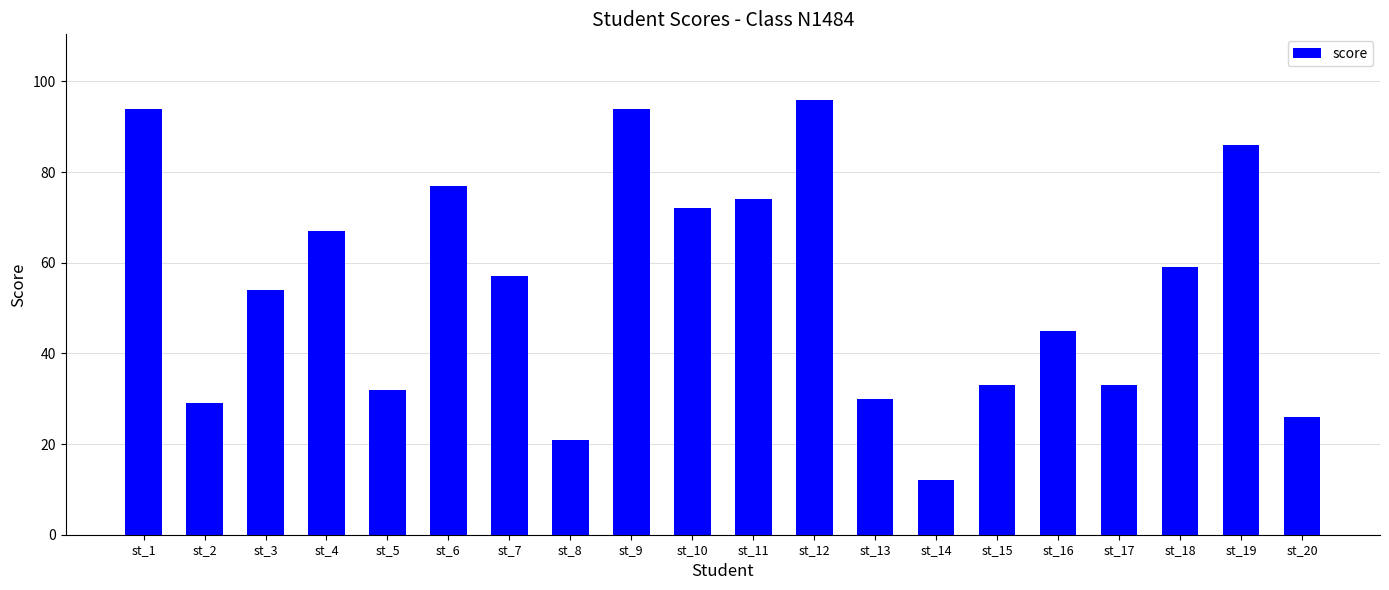

Reading left to right, what are all the values shown in this chart?

94	29	54	67	32	77	57	21	94	72	74	96	30	12	33	45	33	59	86	26